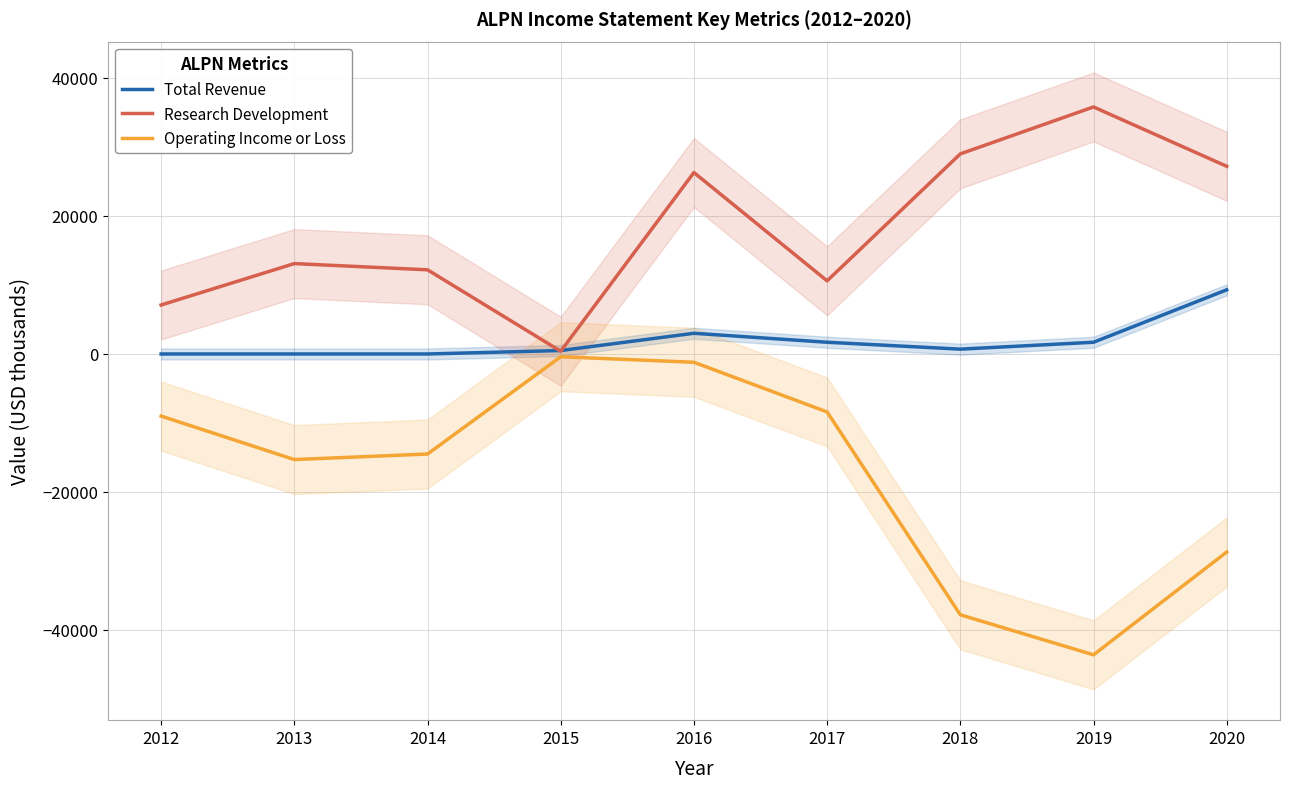

True or false: Research Development has more than 0 interior local peaks.

True